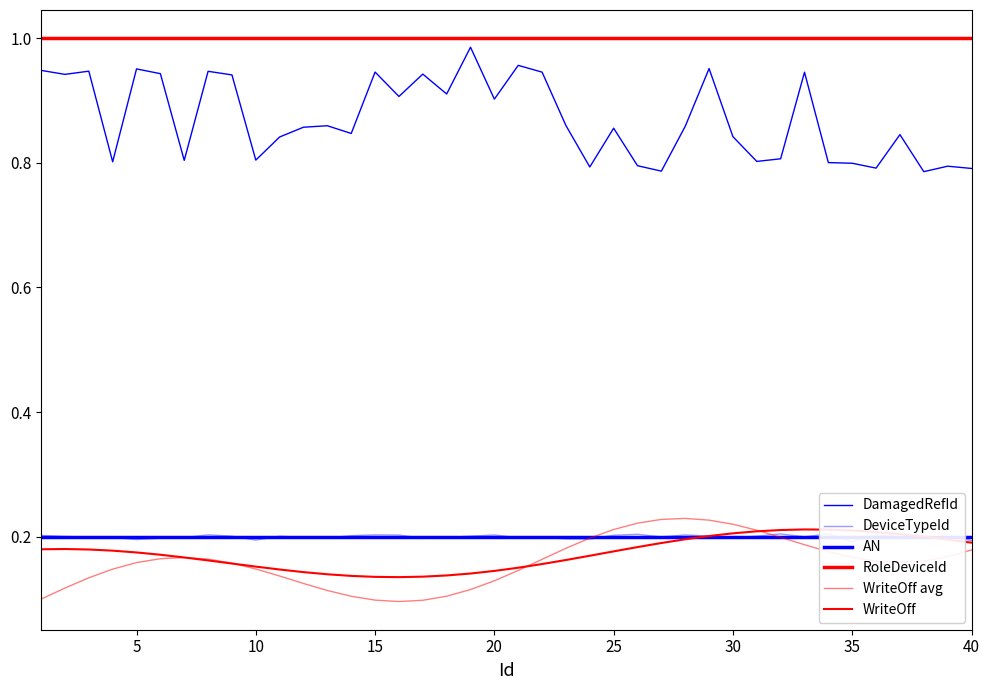

At how many categories does at least one series exceed 0?

40